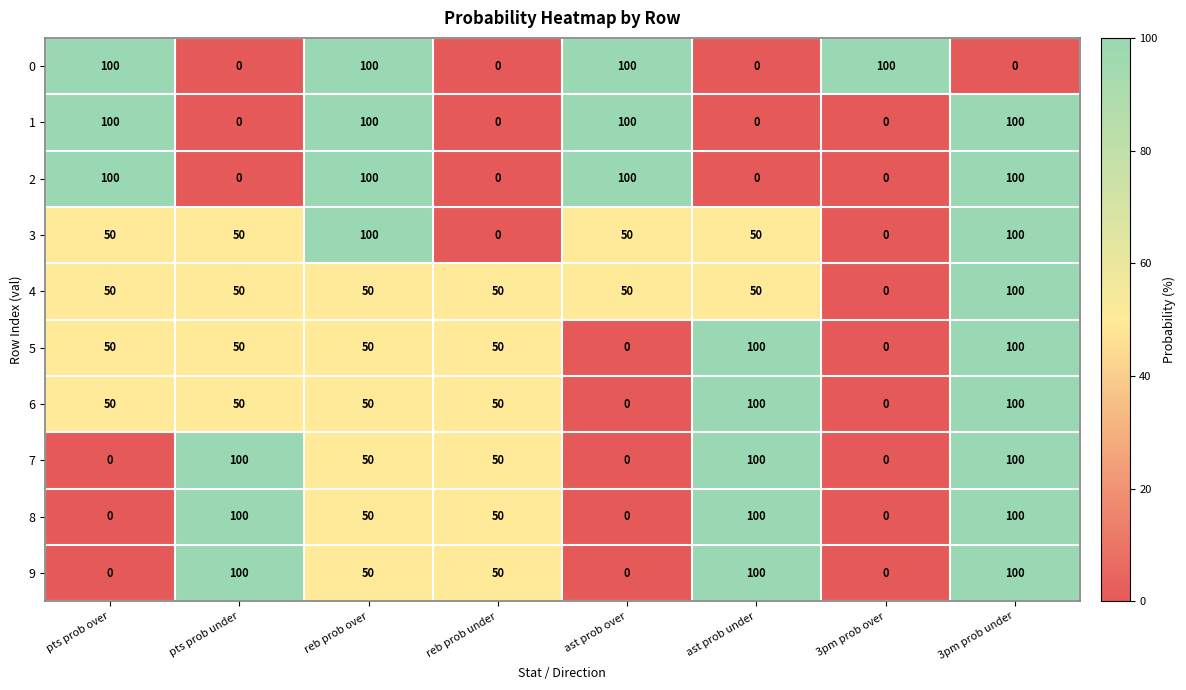

What is the spread (max minus min) of values at reb prob under?

50